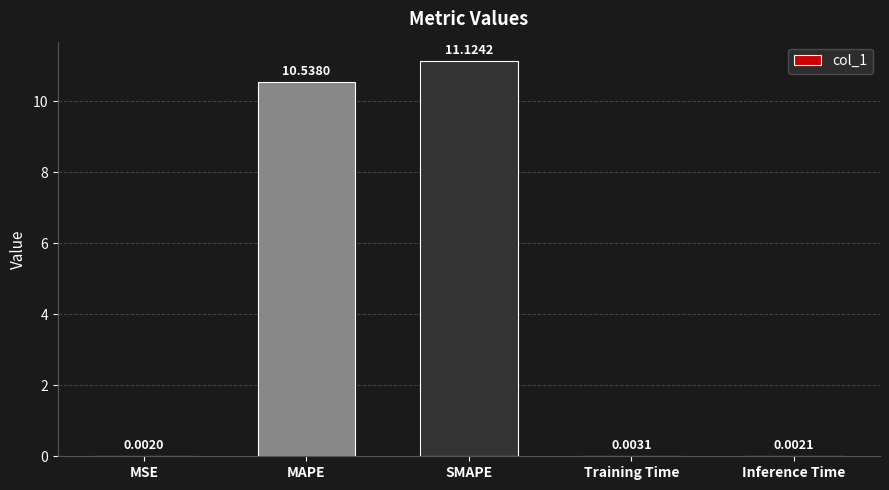

Between MSE and SMAPE, which is larger?

SMAPE